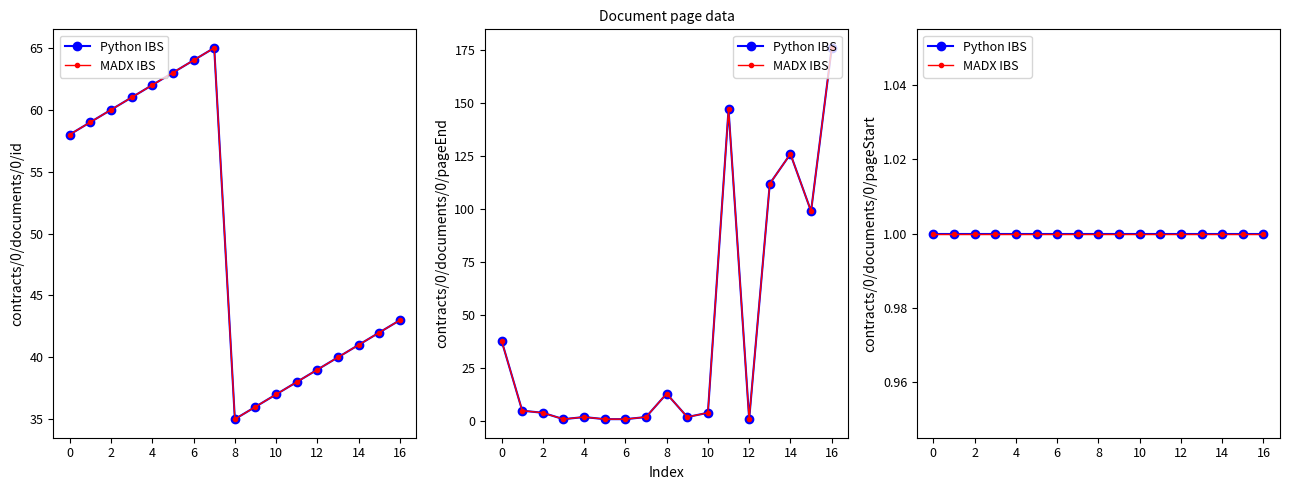

What is the value of the contracts/0/documents/0/pageEnd point at the 16th from the left?

99